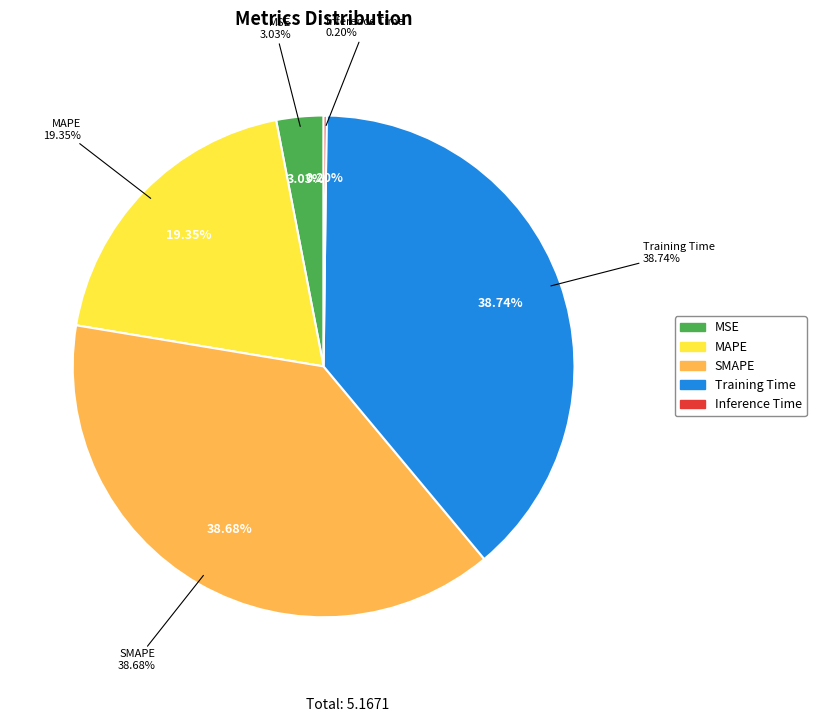

What portion of the pie excludes SMAPE?

61.3%